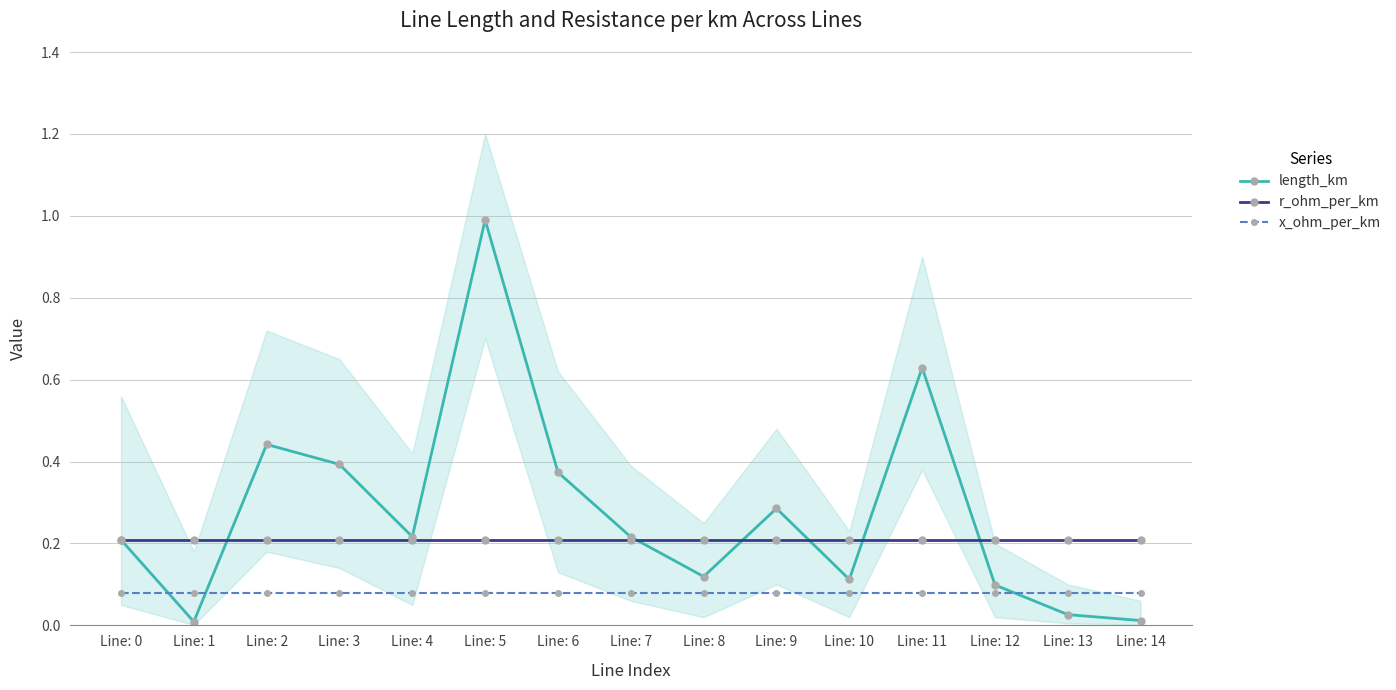

Reading left to right, extract all data points from this chart.

length_km: 0.2	0.0	0.4	0.4	0.2	1.0	0.4	0.2	0.1	0.3	0.1	0.6	0.1	0.0	0.0
r_ohm_per_km: 0.2	0.2	0.2	0.2	0.2	0.2	0.2	0.2	0.2	0.2	0.2	0.2	0.2	0.2	0.2
x_ohm_per_km: 0.1	0.1	0.1	0.1	0.1	0.1	0.1	0.1	0.1	0.1	0.1	0.1	0.1	0.1	0.1